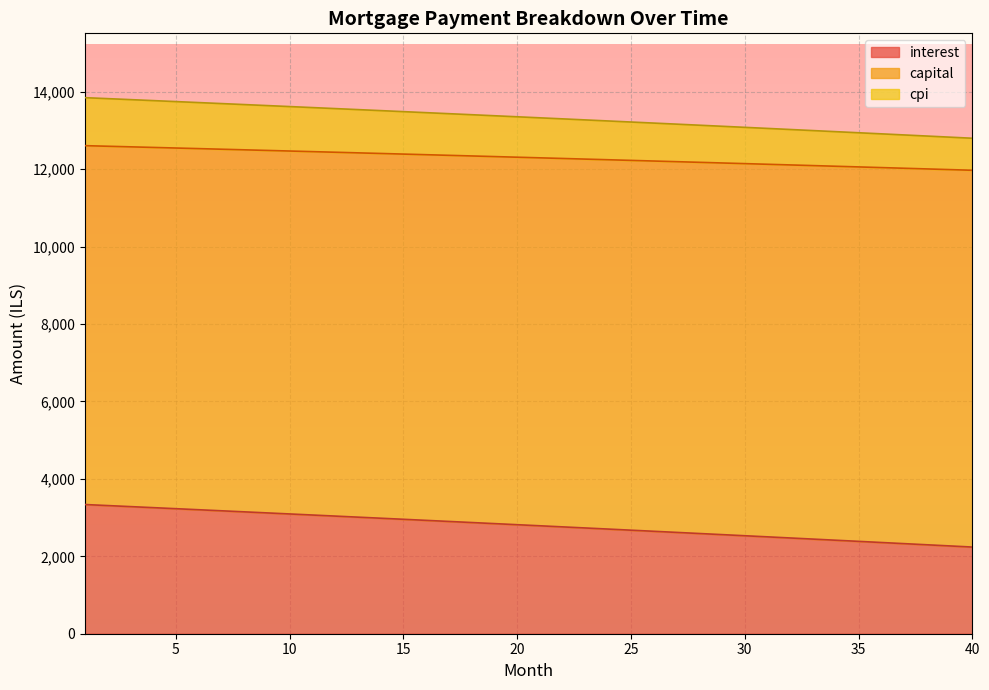

At which label is interest closest to 2788?

21